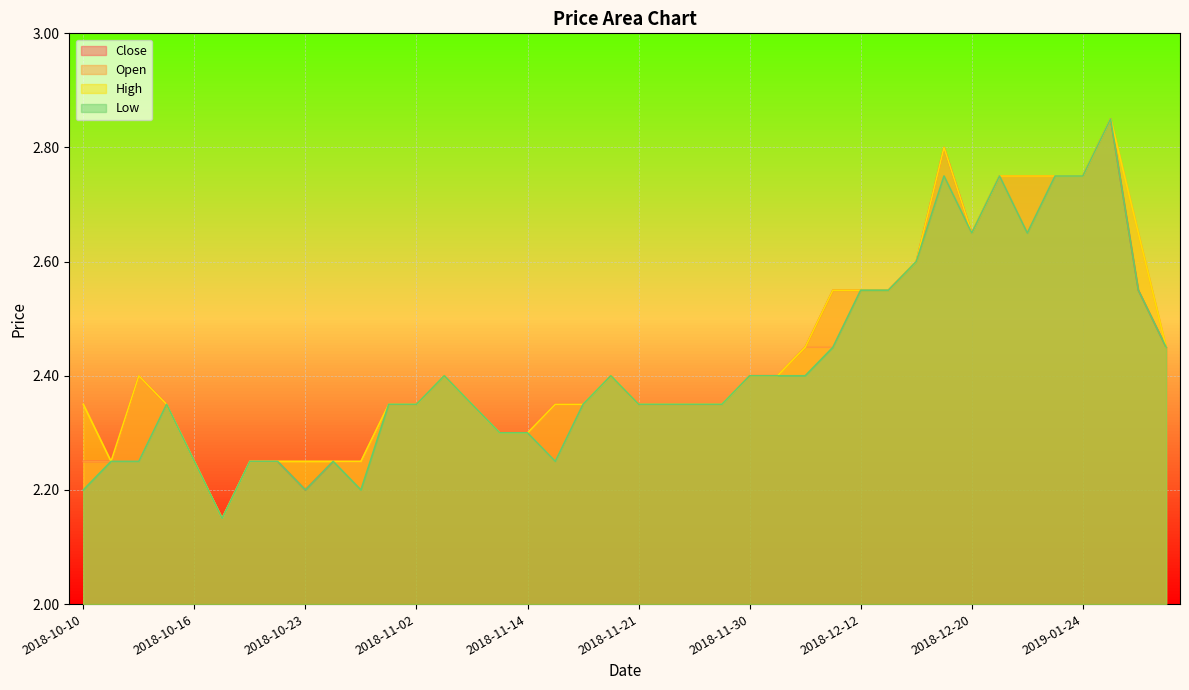

Reading left to right, list all the values displayed in this chart.

Close: 2.2	2.2	2.4	2.4	2.2	2.1	2.2	2.2	2.2	2.2	2.2	2.4	2.4	2.4	2.4	2.3	2.3	2.4	2.4	2.4	2.4	2.4	2.4	2.4	2.4	2.4	2.5	2.5	2.5	2.5	2.6	2.8	2.6	2.8	2.8	2.8	2.8	2.9	2.5	2.5
Open: 2.2	2.2	2.2	2.4	2.2	2.1	2.2	2.2	2.2	2.2	2.2	2.4	2.4	2.4	2.4	2.3	2.3	2.2	2.4	2.4	2.4	2.4	2.4	2.4	2.4	2.4	2.5	2.5	2.5	2.5	2.6	2.8	2.6	2.8	2.6	2.8	2.8	2.9	2.6	2.5
High: 2.4	2.2	2.4	2.4	2.2	2.1	2.2	2.2	2.2	2.2	2.2	2.4	2.4	2.4	2.4	2.3	2.3	2.4	2.4	2.4	2.4	2.4	2.4	2.4	2.4	2.4	2.5	2.5	2.5	2.5	2.6	2.8	2.6	2.8	2.8	2.8	2.8	2.9	2.6	2.5
Low: 2.2	2.2	2.2	2.4	2.2	2.1	2.2	2.2	2.2	2.2	2.2	2.4	2.4	2.4	2.4	2.3	2.3	2.2	2.4	2.4	2.4	2.4	2.4	2.4	2.4	2.4	2.4	2.5	2.5	2.5	2.6	2.8	2.6	2.8	2.6	2.8	2.8	2.9	2.5	2.5